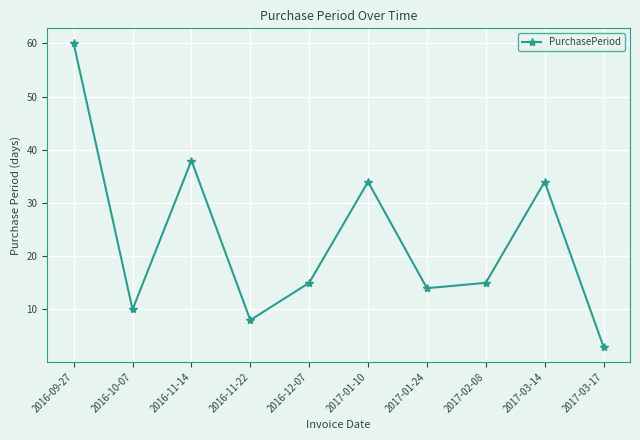

What is the label of the 8th point from the right?

2016-11-14